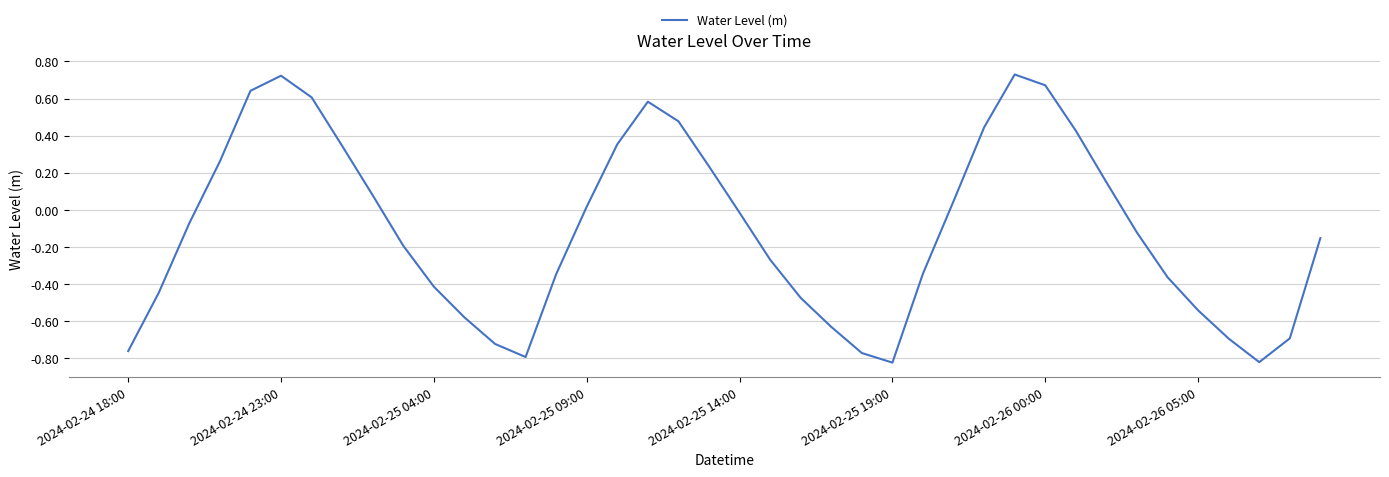

Does the chart display data point markers on the line(s)?

No